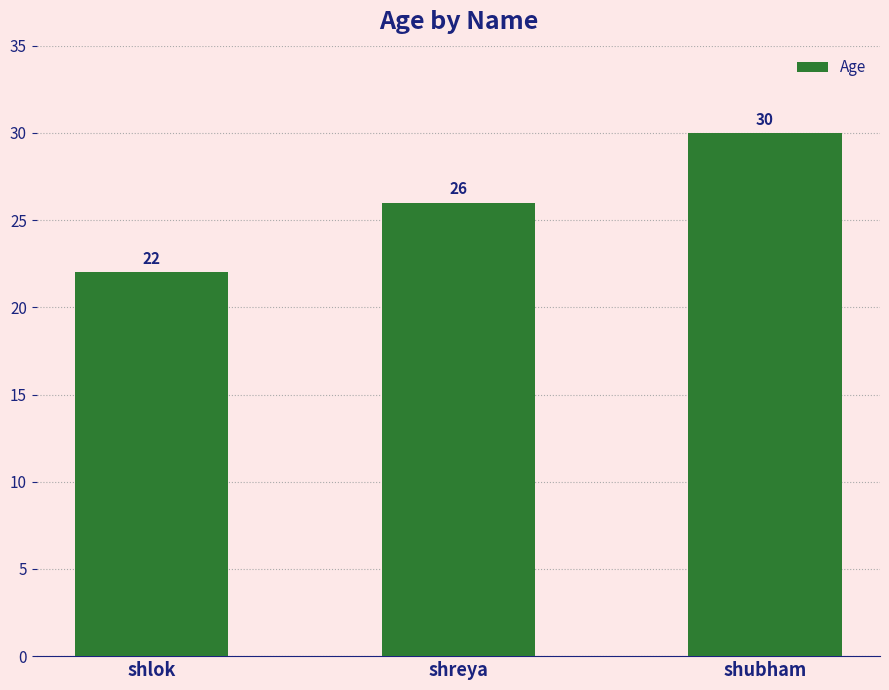

Is it true that the value at shlok is 29?

False